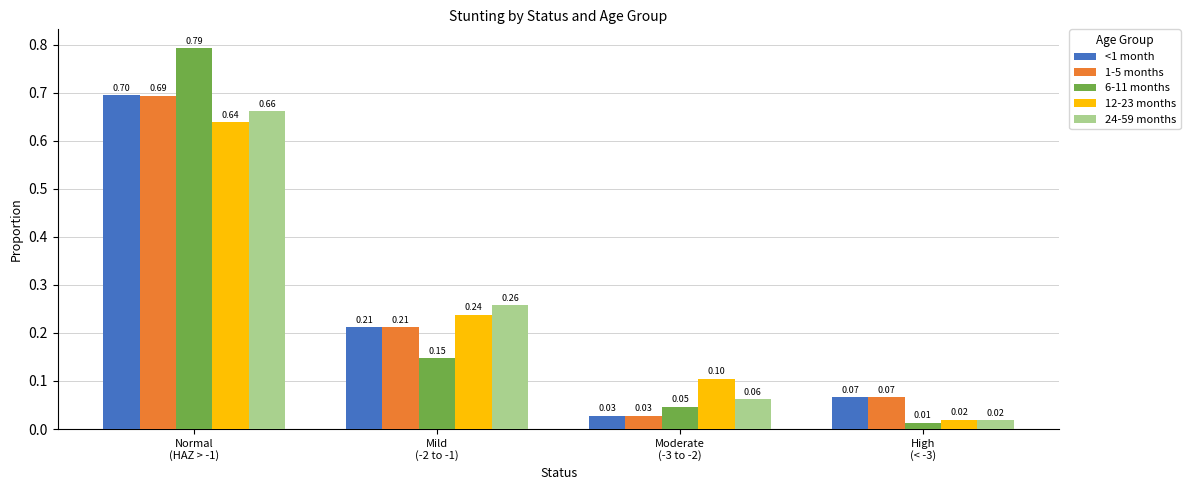

Rank the series by their maximum value, from highest to lowest.

6-11 months, <1 month, 1-5 months, 24-59 months, 12-23 months